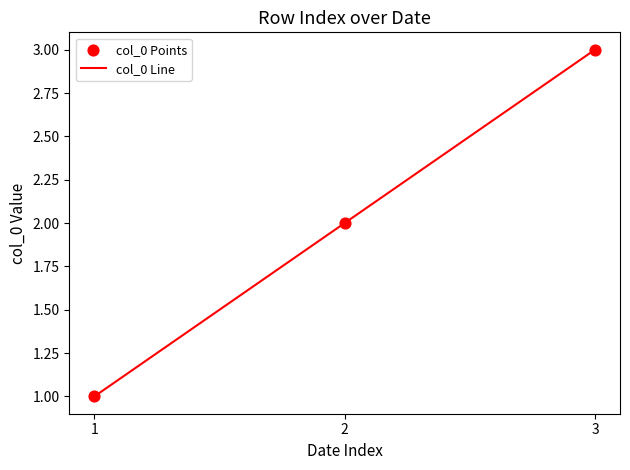

Rank the categories by value from lowest to highest.

1, 2, 3